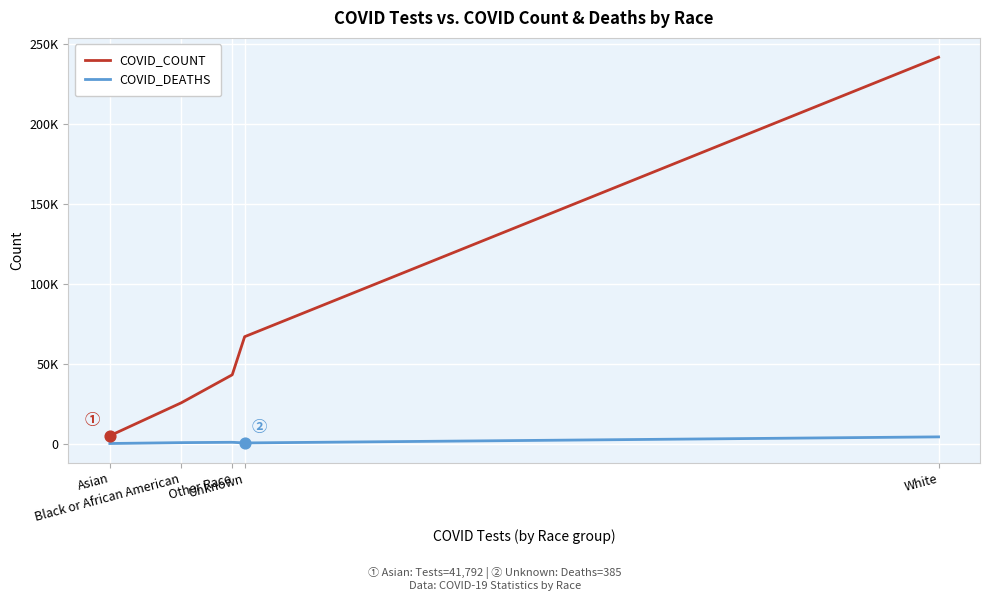

Which series has the largest total across all categories?

COVID_COUNT